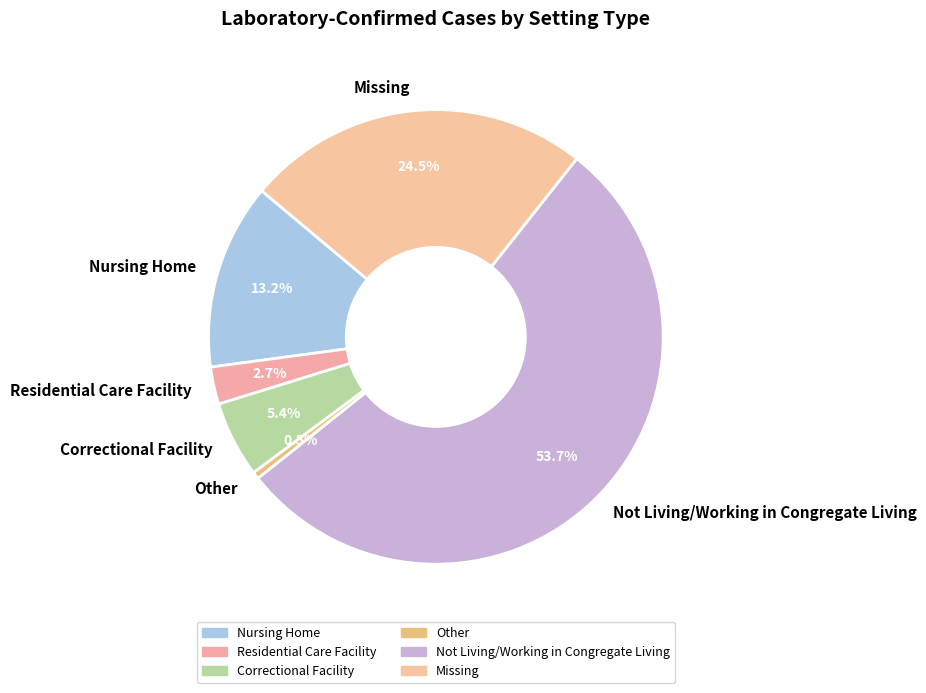

Rank the categories by value from highest to lowest.

Not Living/Working in Congregate Living, Missing, Nursing Home, Correctional Facility, Residential Care Facility, Other